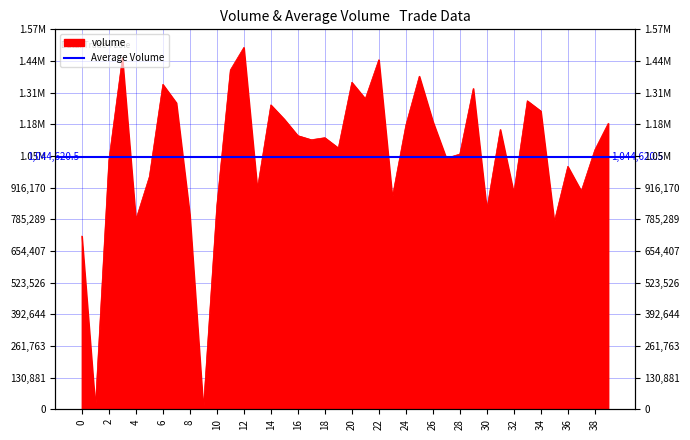

How many values are below 1122854?

20